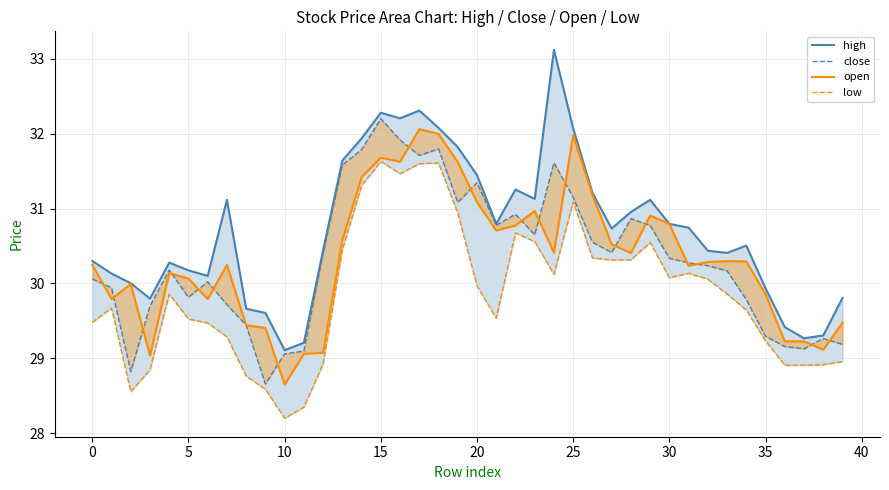

The value of close at 30 is 52.6. True or false?

False